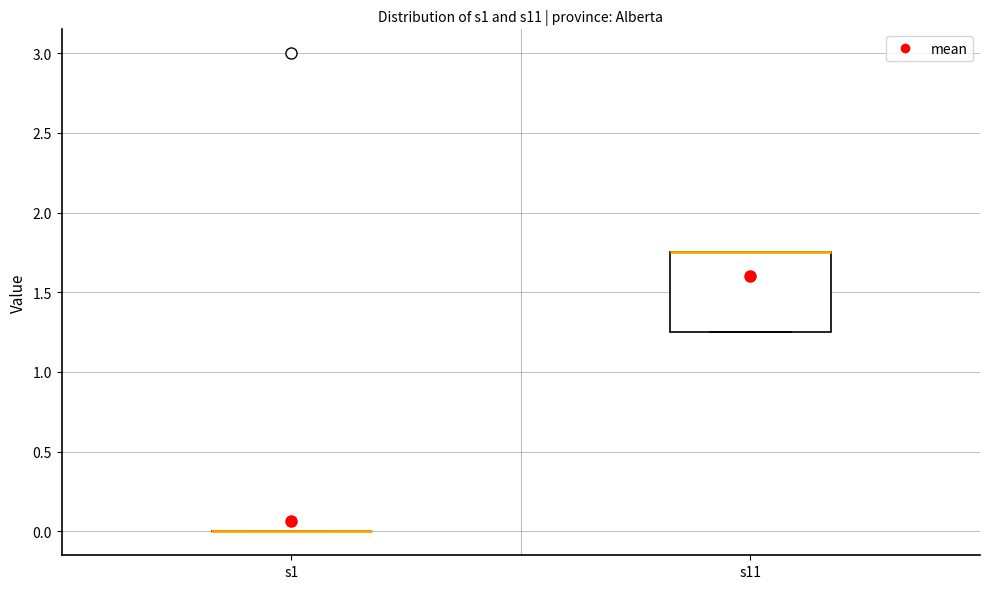

Reading left to right, read every box against the y-axis: the position of its median line, the range the box covers, and the ends of its whiskers. The values are not printed on the chart, so give them approximately, as read against the axis.

s1: box collapsed to a line at 0.00, whiskers 0.00 to 0.00
s11: median 1.75 (drawn on the box's upper edge), box 1.25 to 1.75, whiskers 1.25 to 1.75